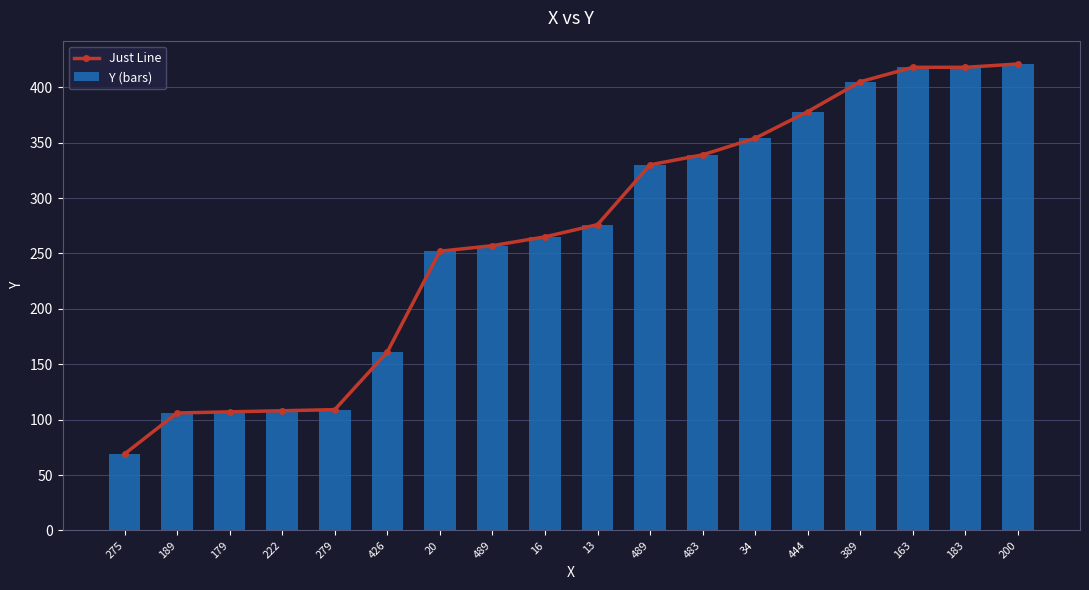

Reading left to right, extract all data points from this chart.

Just Line: 275=69	189=106	179=107	222=108	279=109	426=161	20=252	489=257	16=265	13=276	489=330	483=339	34=354	444=378	389=405	163=418	183=418	200=421
Y (bars): 275=69	189=106	179=107	222=108	279=109	426=161	20=252	489=257	16=265	13=276	489=330	483=339	34=354	444=378	389=405	163=418	183=418	200=421